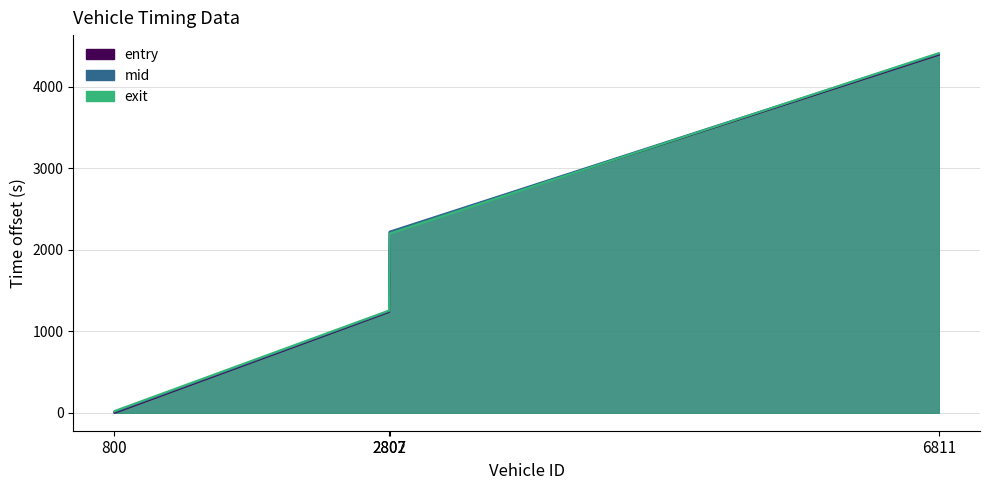

What is the maximum value shown in the chart?

4412.9